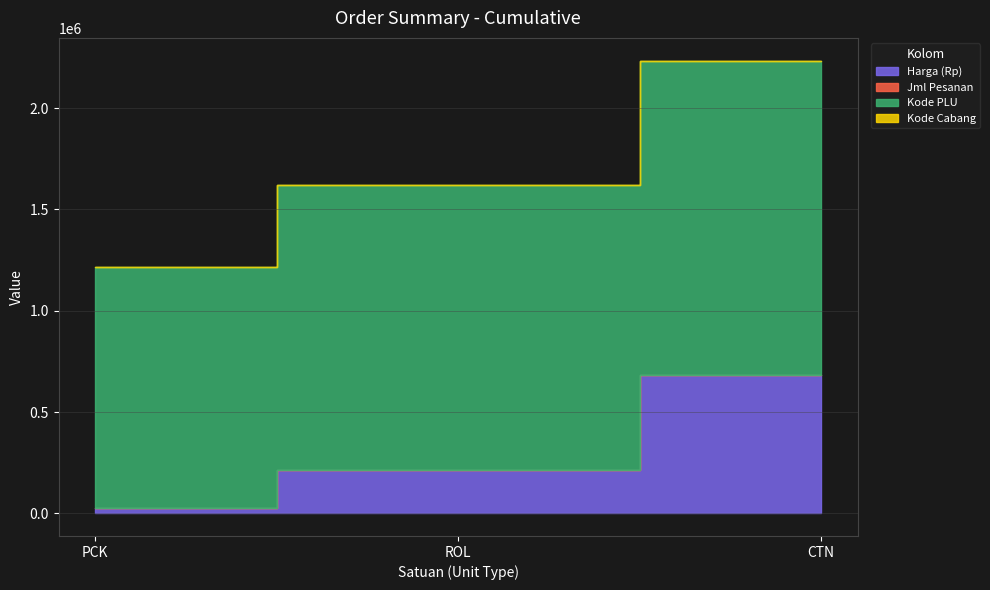

Reading left to right, list all the values displayed in this chart.

Harga (Rp): PCK=28000	ROL=214600	CTN=684000
Jml Pesanan: PCK=10	ROL=12	CTN=1
Kode PLU: PCK=1188071	ROL=1404591	CTN=1550250
Kode Cabang: PCK=22	ROL=22	CTN=22